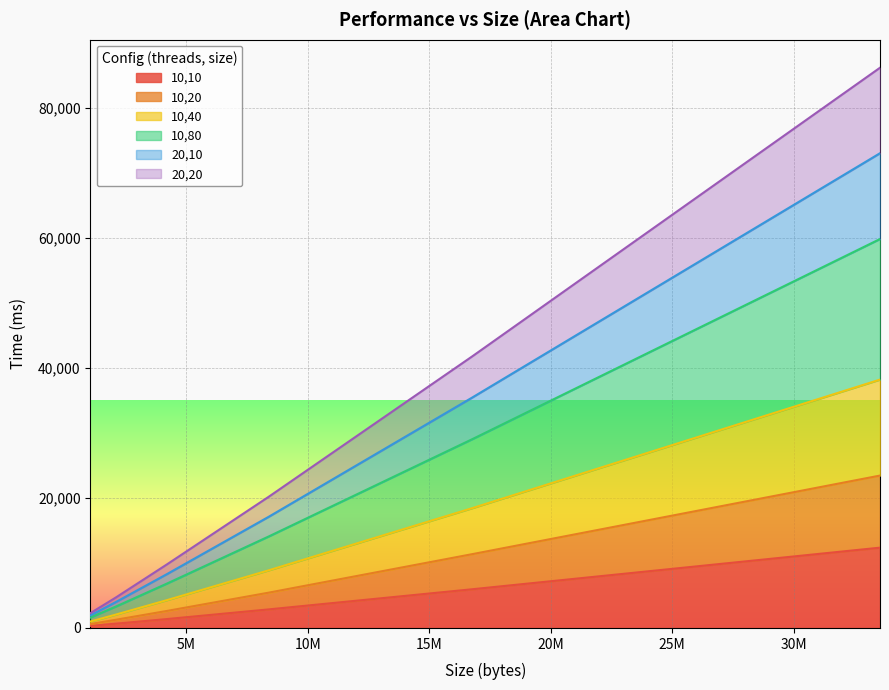

Which series has the widest spread of values?

20,20